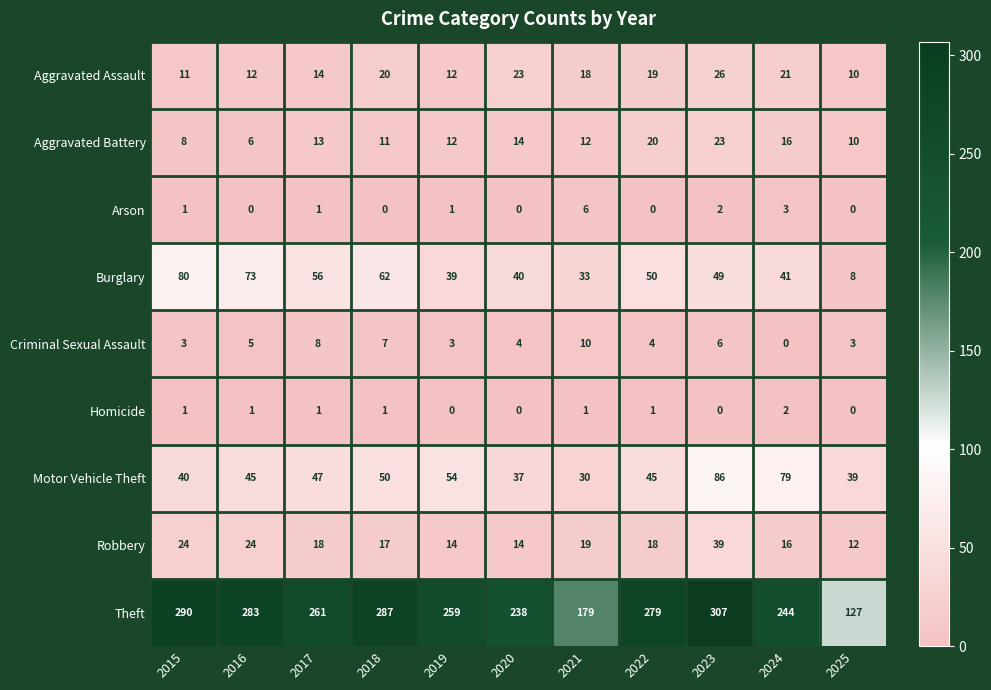

What is the spread (max minus min) of values at 2021?

178